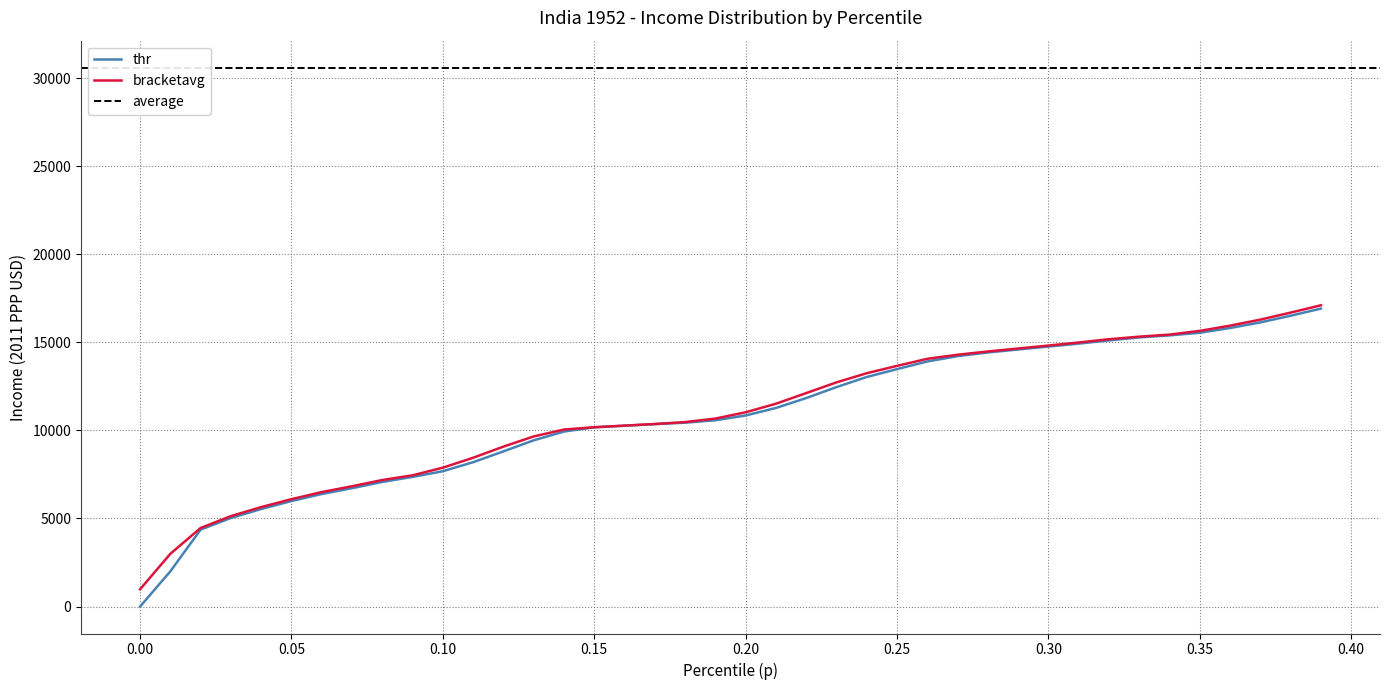

What is the spread (max minus min) of values at 0.35?

107.4